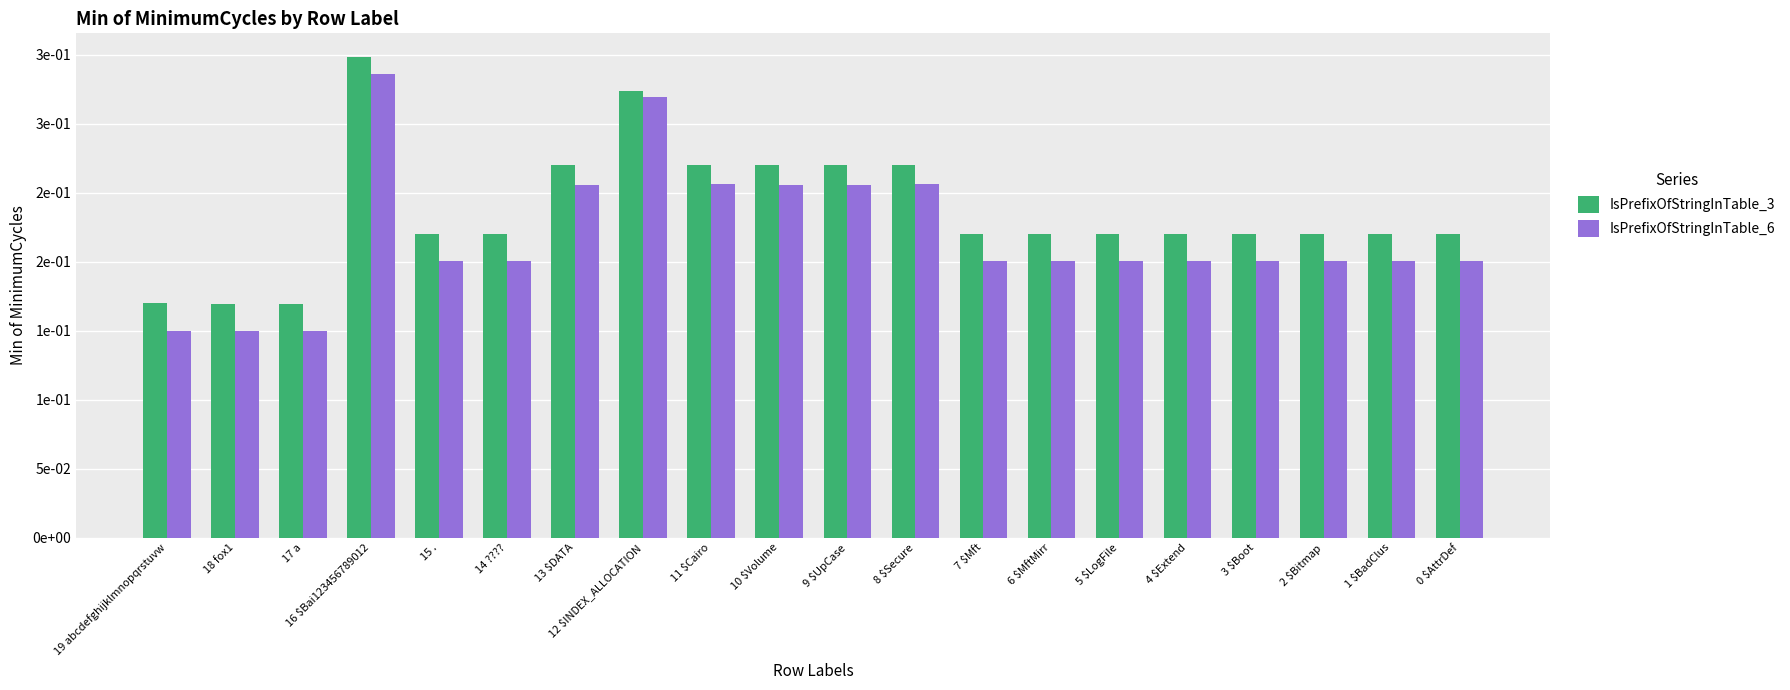

The IsPrefixOfStringInTable_3 series shows 9848 at 3 $Boot. True or false?

False